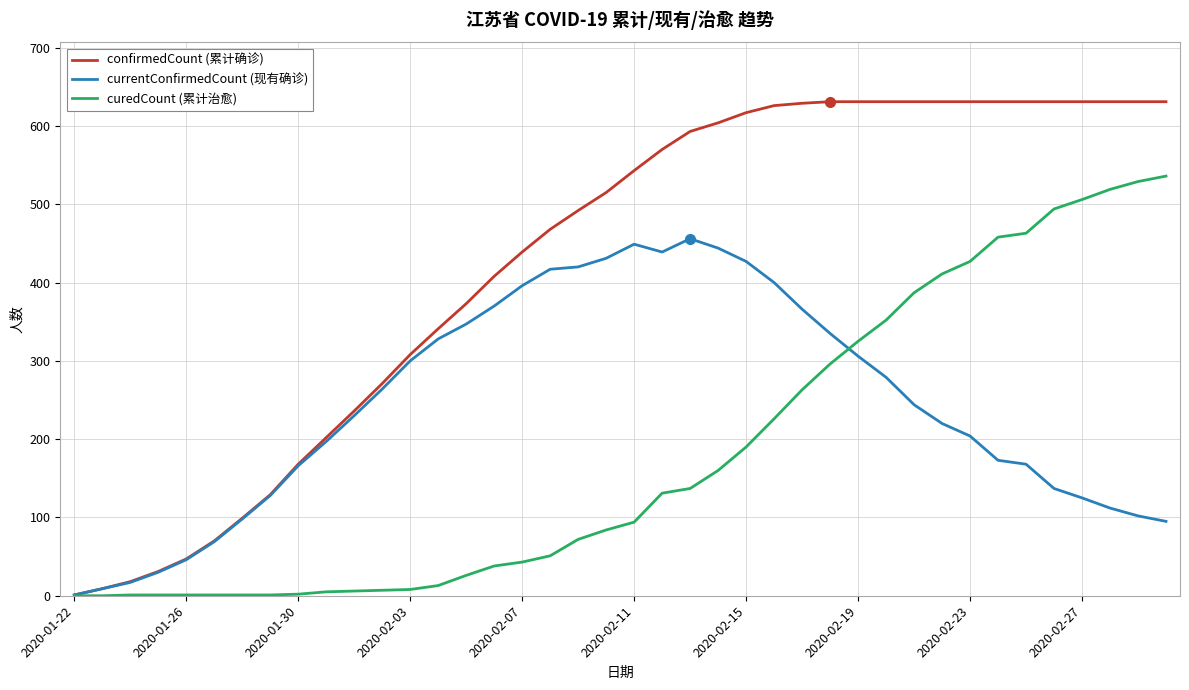

What is the maximum value shown in the chart?

631